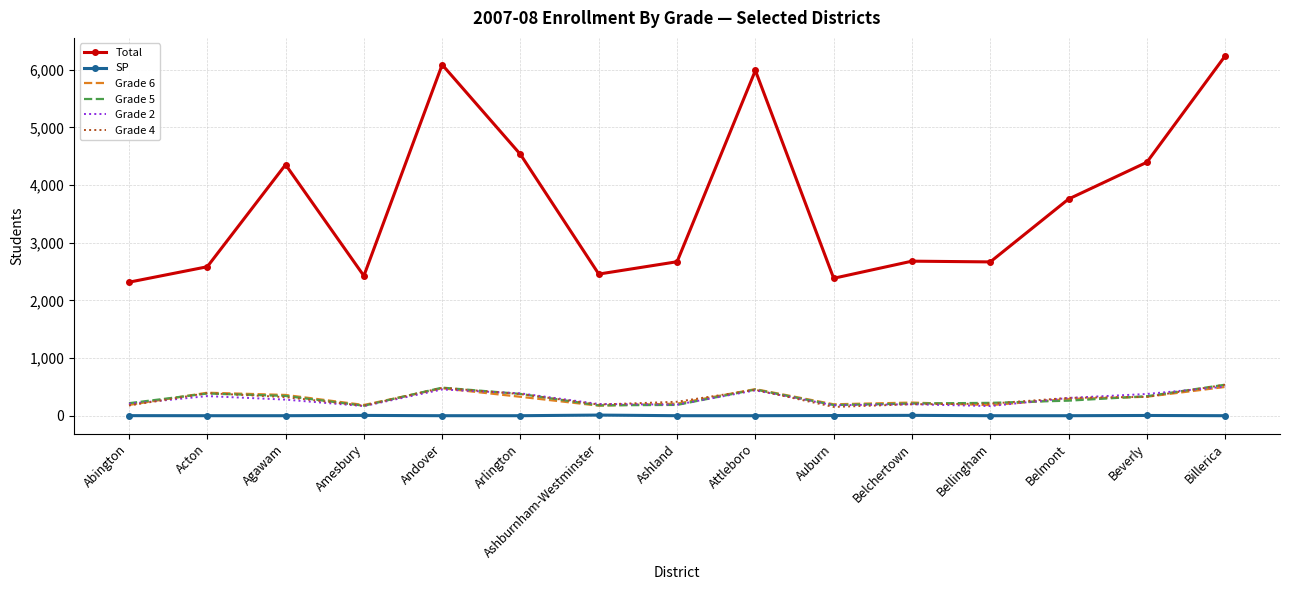

How many categories are shown in the chart?

15